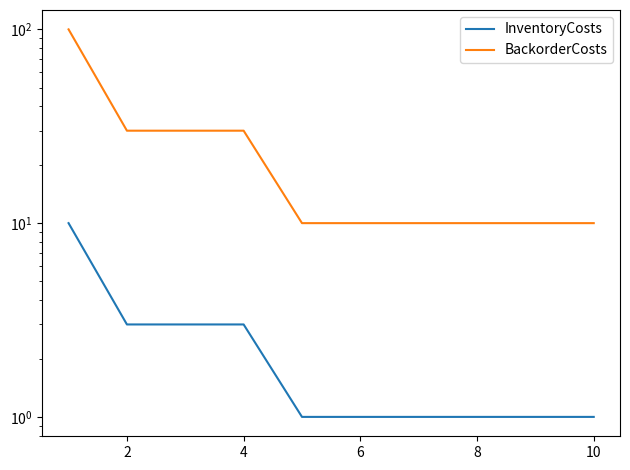

What are all the series names shown in the legend?

InventoryCosts, BackorderCosts